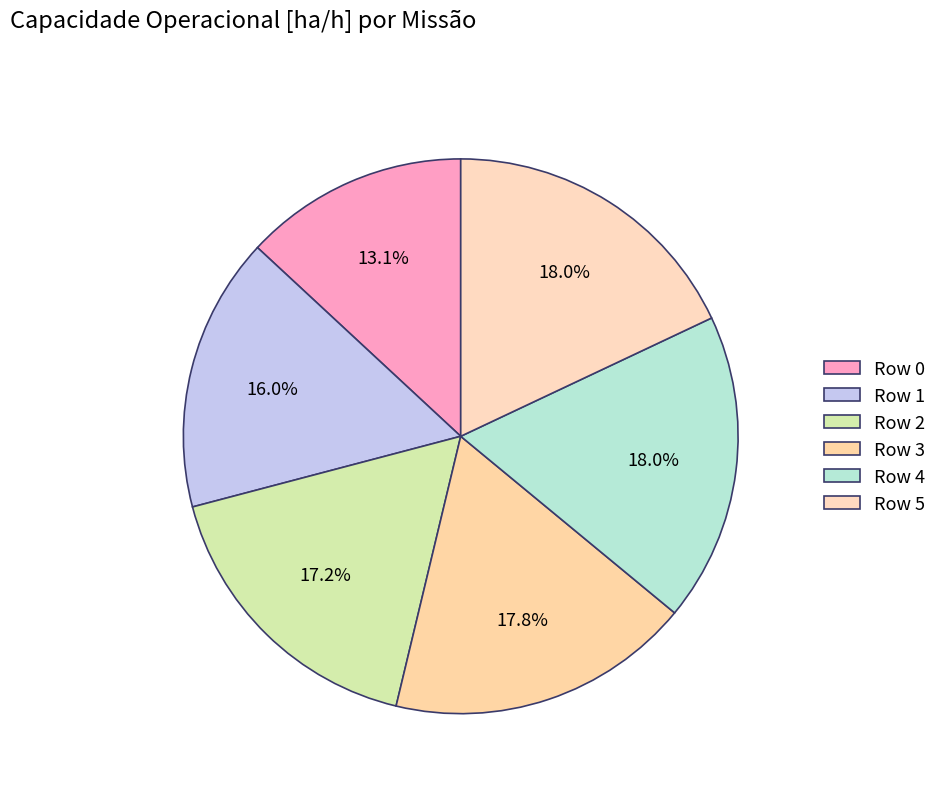

How many segments does this pie chart have?

6